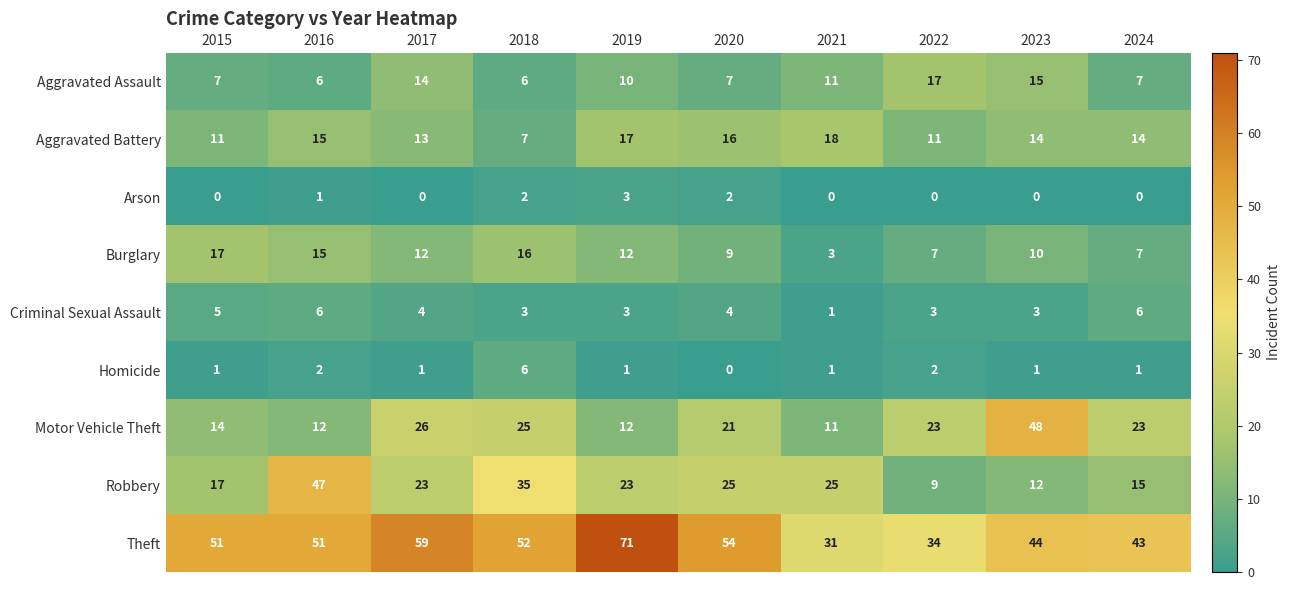

Count the number of data series in this chart.

9